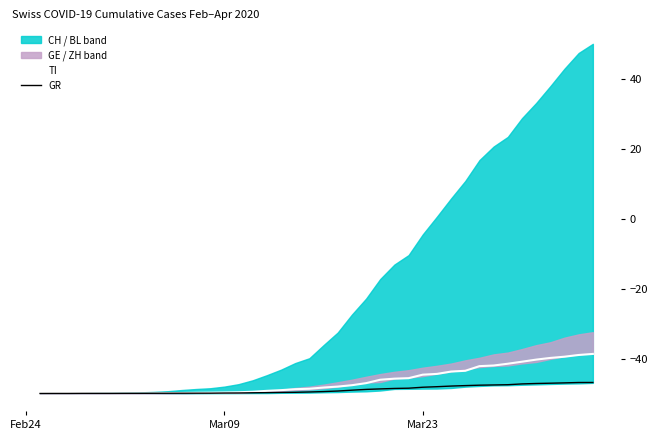

What is the minimum value for GR?

-50.0